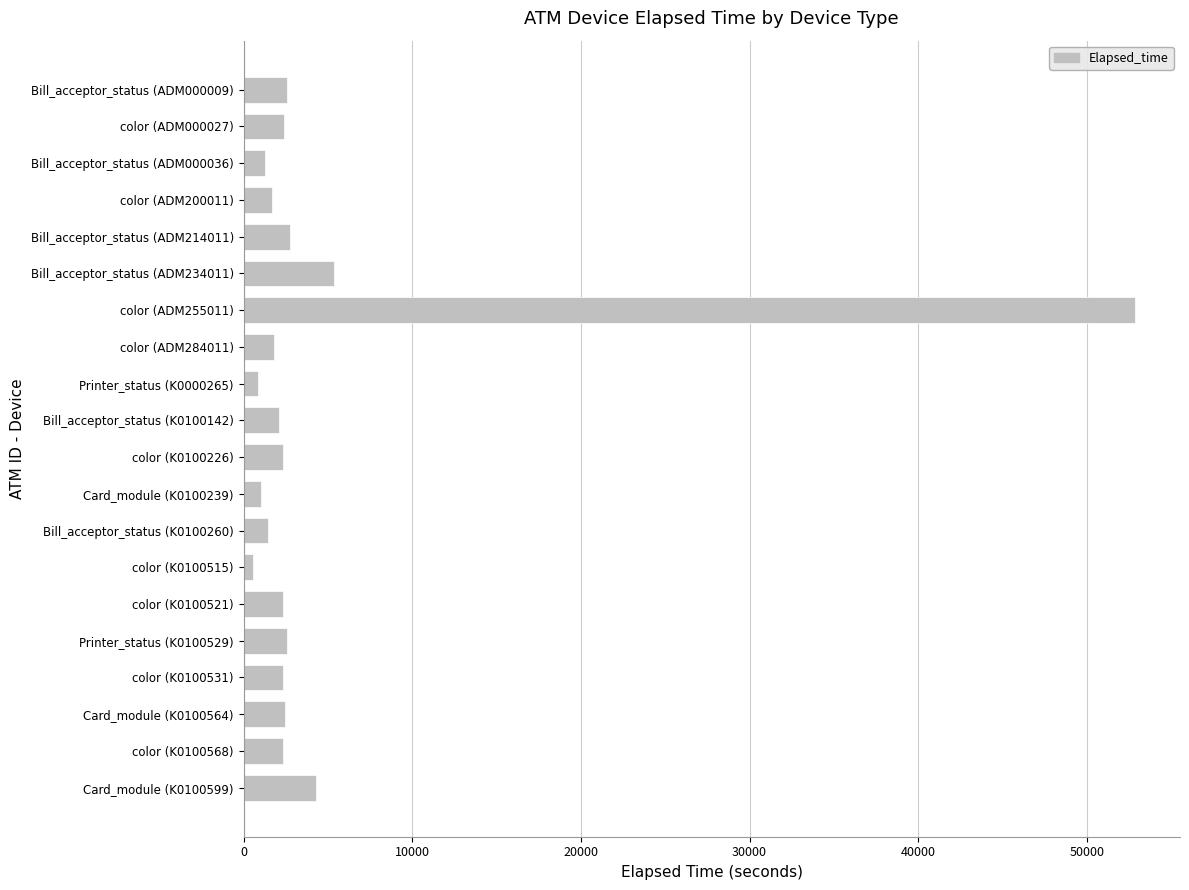

What is the difference between the second highest and minimum values?

4811